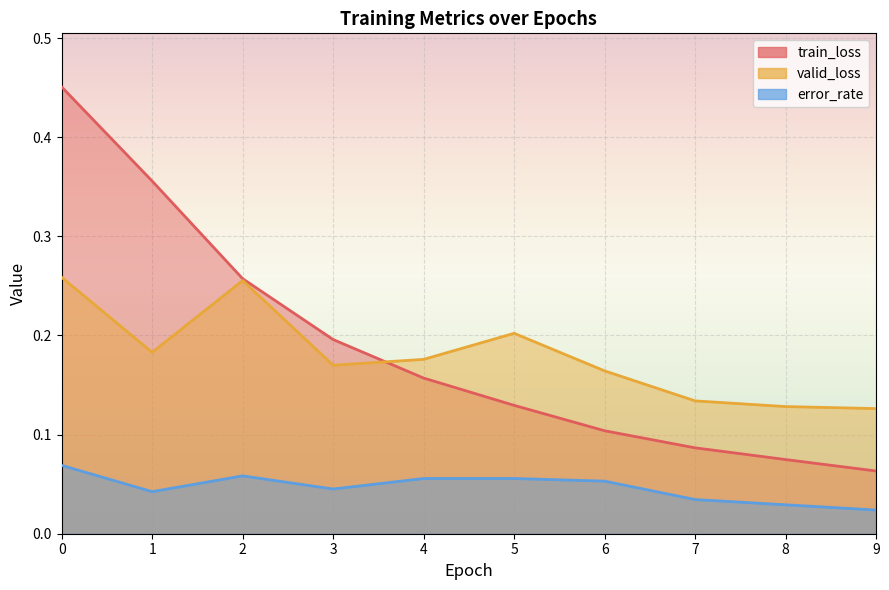

What are all the series names shown in the legend?

train_loss, valid_loss, error_rate